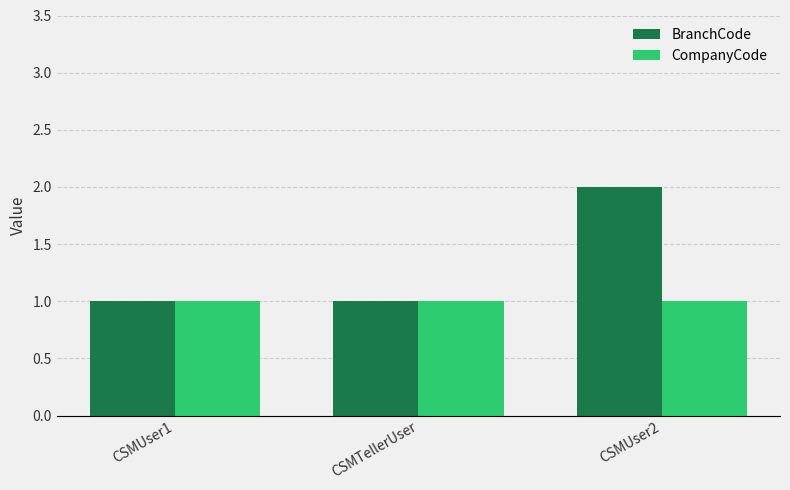

What is the difference between the highest and lowest values at CSMUser2?

1